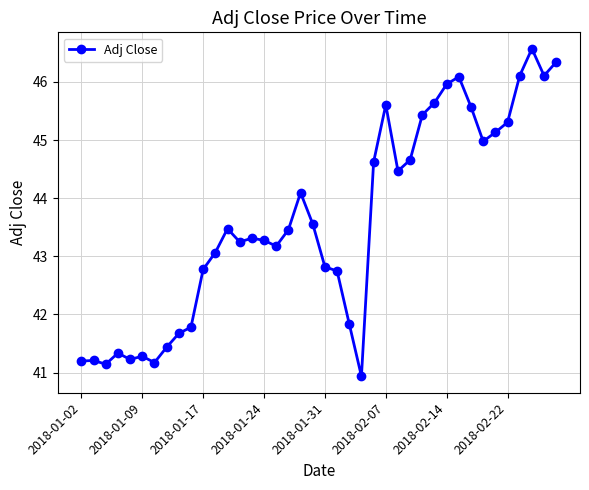

What is the value of the 13th point from the left?

43.5